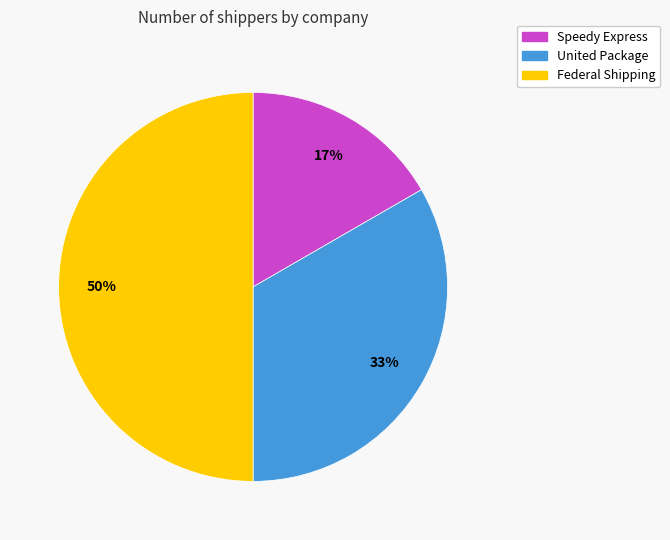

How many slices are in this pie chart?

3